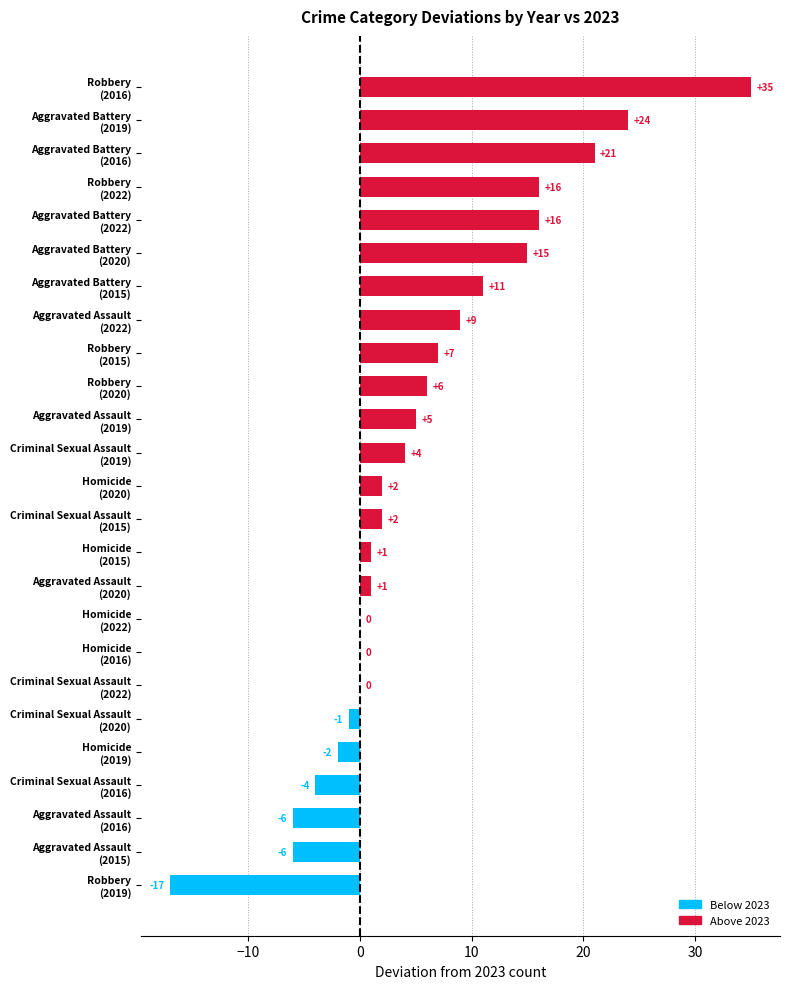

What is the greatest value displayed?

35